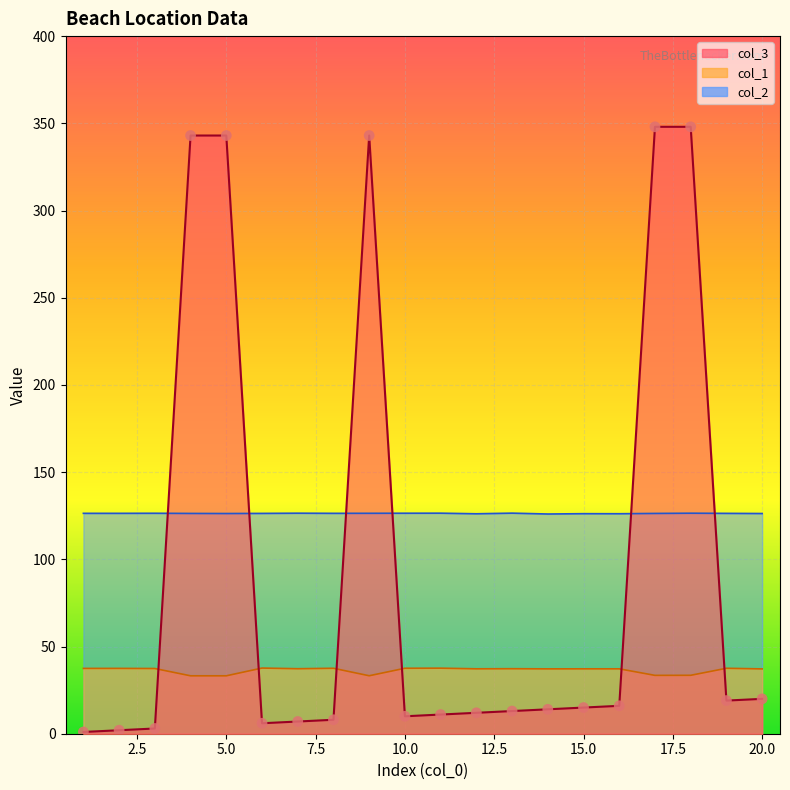

At how many categories does at least one series exceed 206?

5